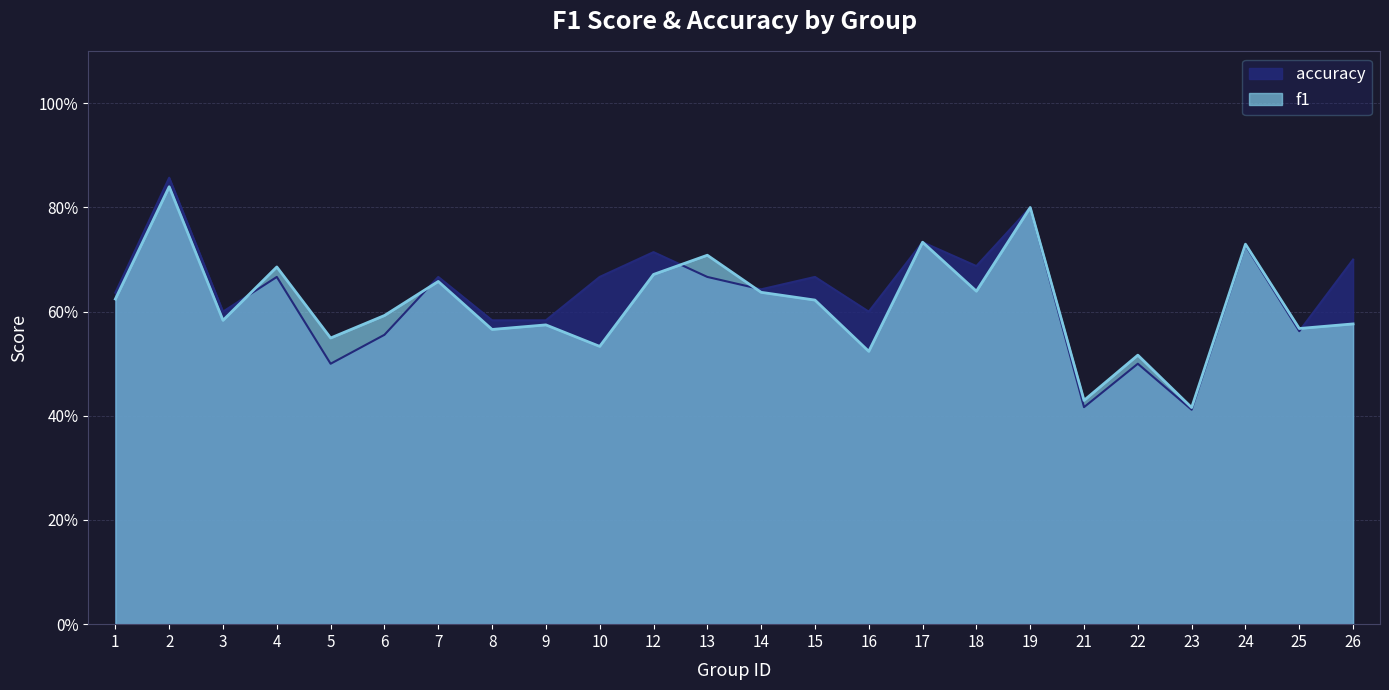

Which has a higher value, 17 or 13?

17